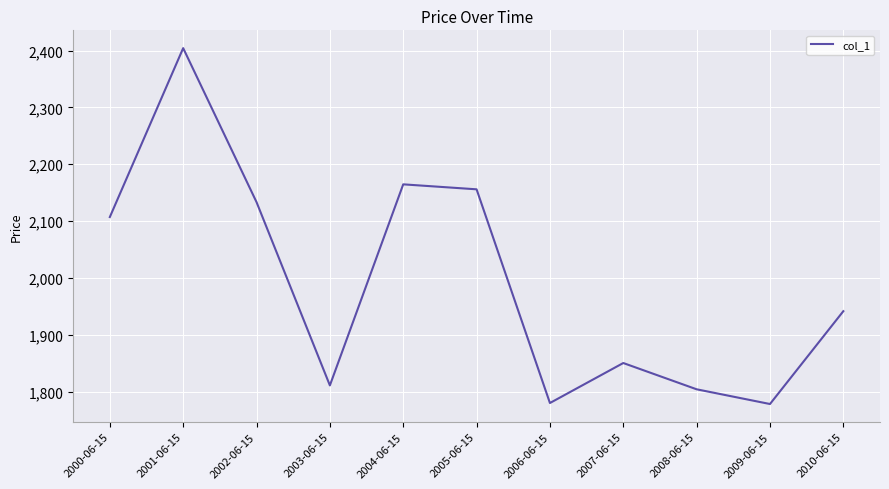

What is the difference between the values at 2008-06-15 and 2002-06-15?

329.4